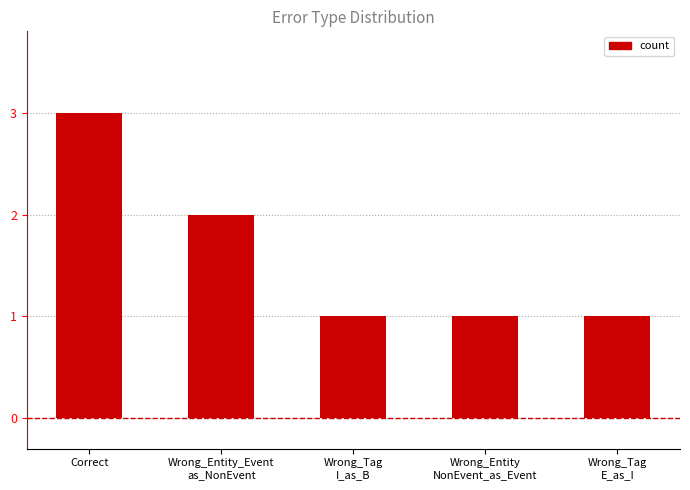

Where is the data nearest to the value 2?

Wrong_Entity_Event
as_NonEvent